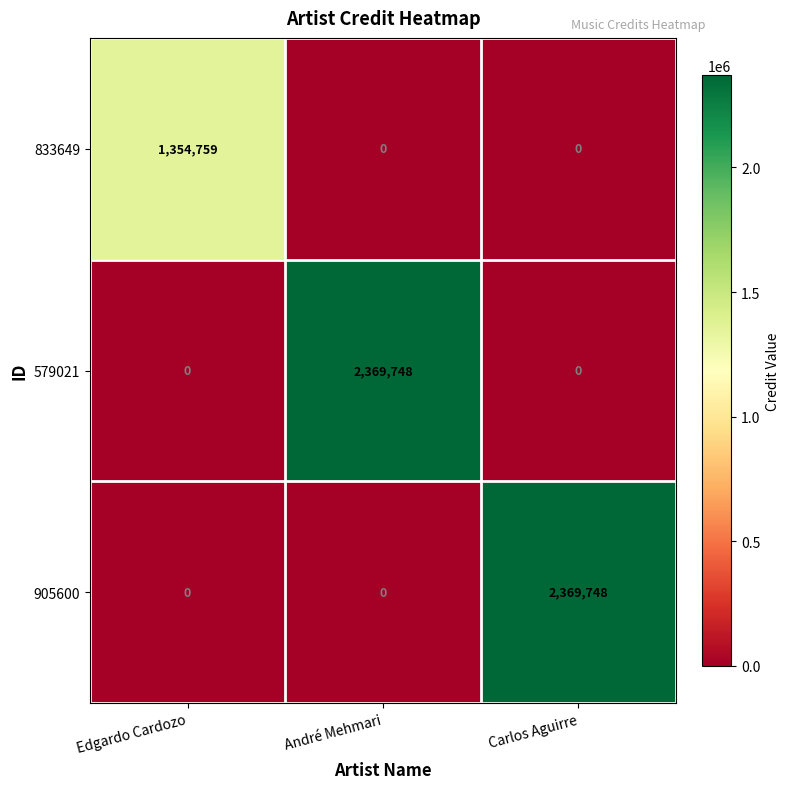

What is the highest value of the 905600 series?

2369748